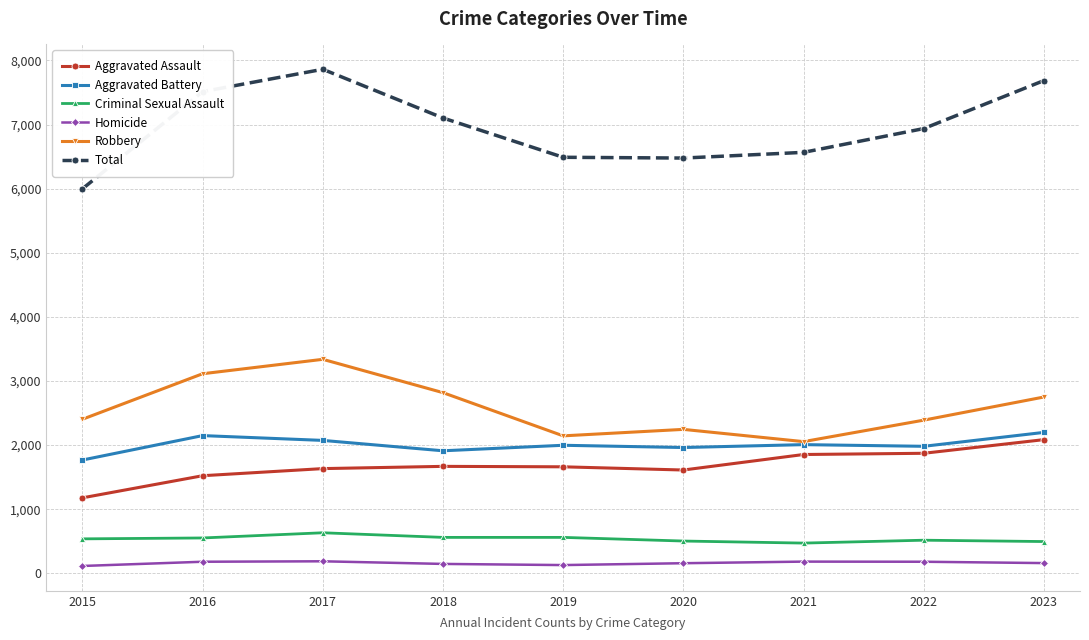

What is the spread (max minus min) of values at 2015?

5884